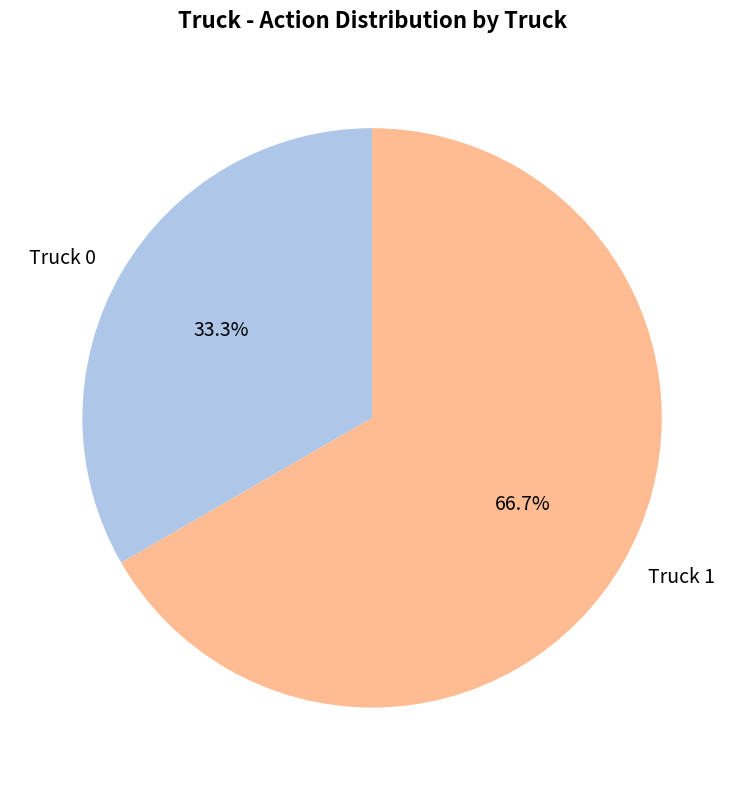

What portion of the pie excludes Truck 1?

33.3%